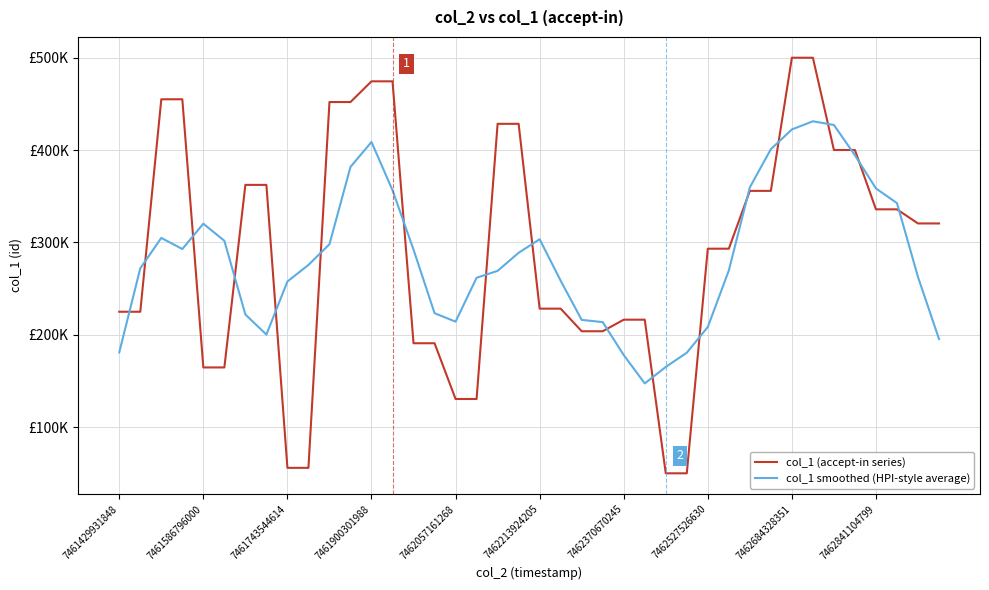

What are all the series names shown in the legend?

col_1 (accept-in series), col_1 smoothed (HPI-style average)